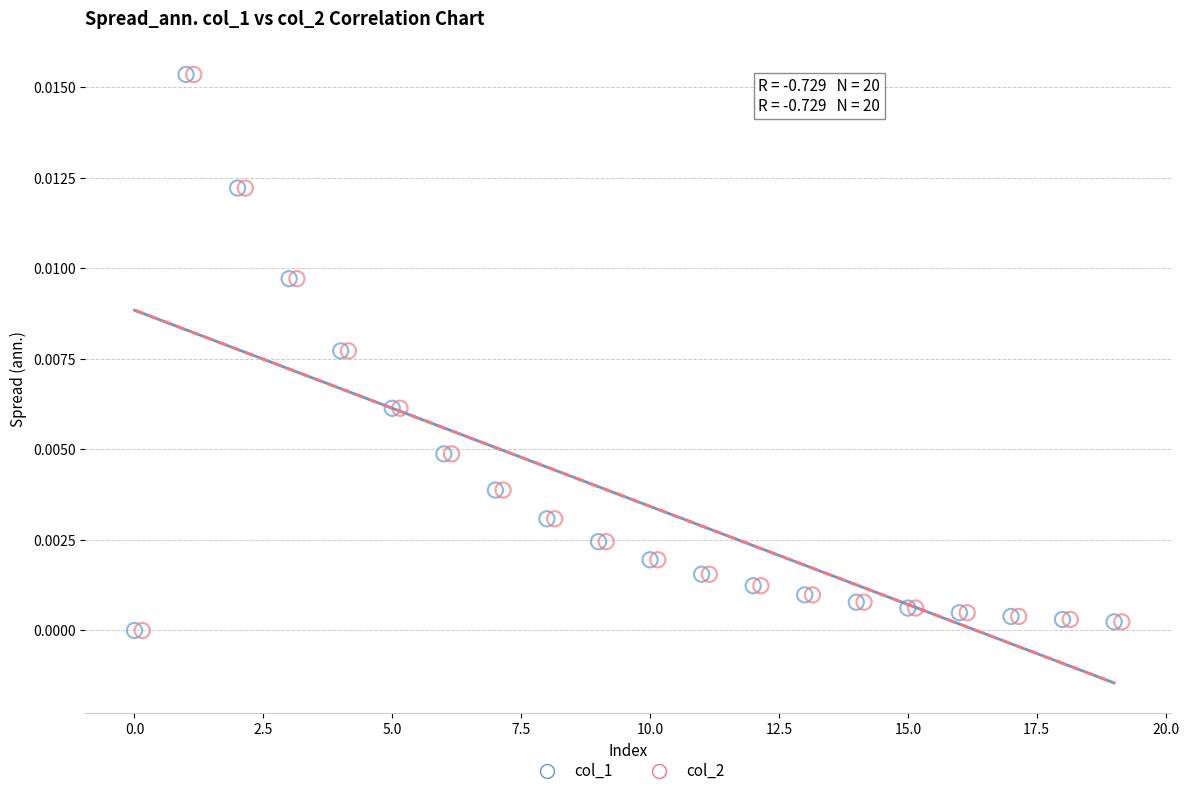

What are all the series names shown in the legend?

col_1, col_2